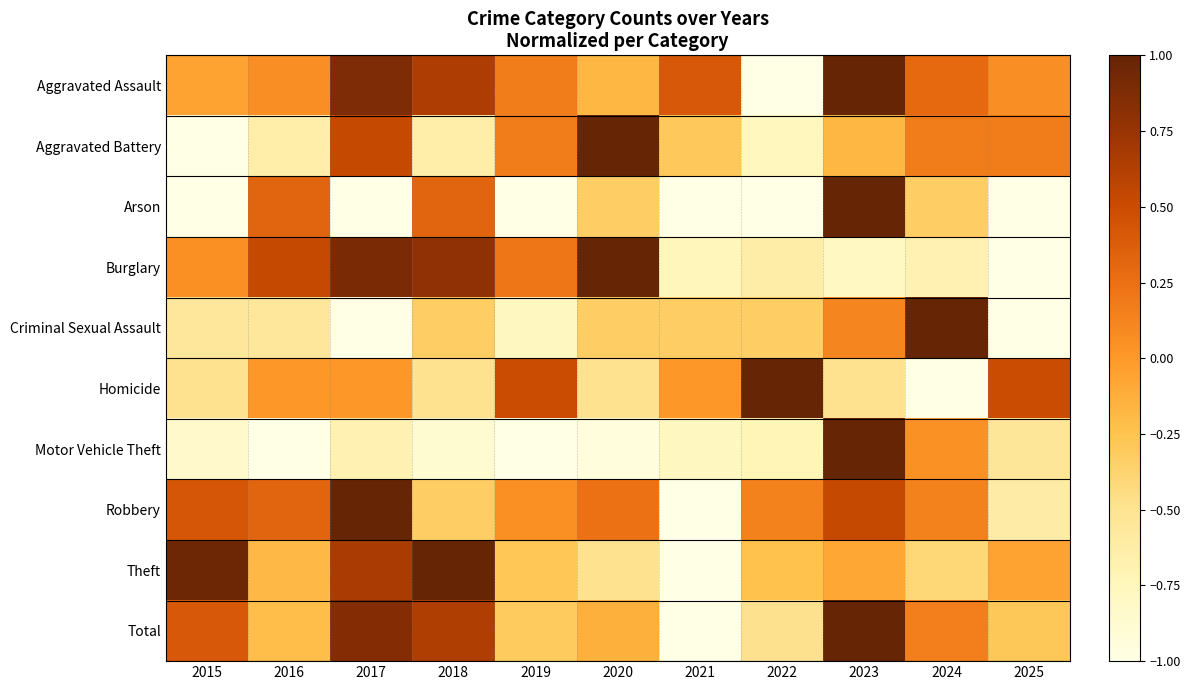

Which series has the largest range (max minus min)?

Aggravated Assault